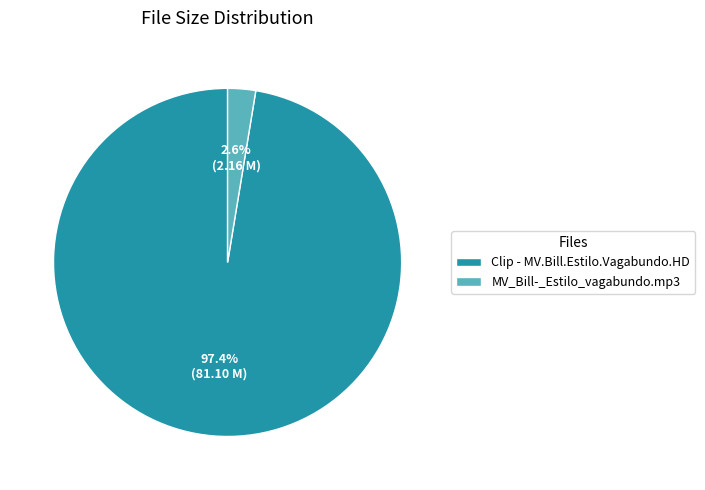

To the nearest percent, what percentage of the pie is MV_Bill-_Estilo_vagabundo.mp3?

3%